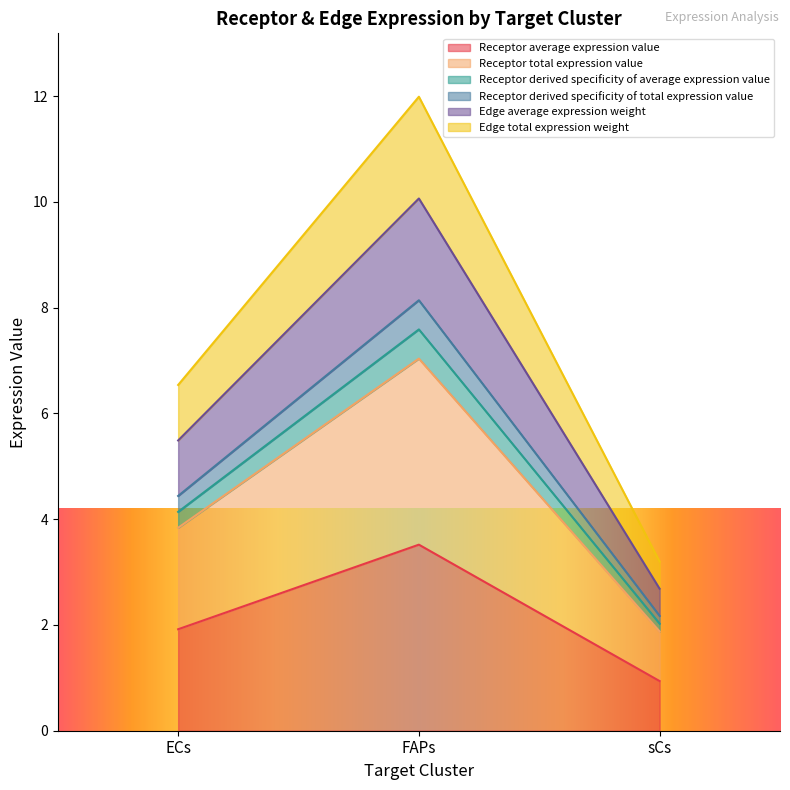

List the labels in order of Receptor derived specificity of average expression value value, largest first.

FAPs, ECs, sCs